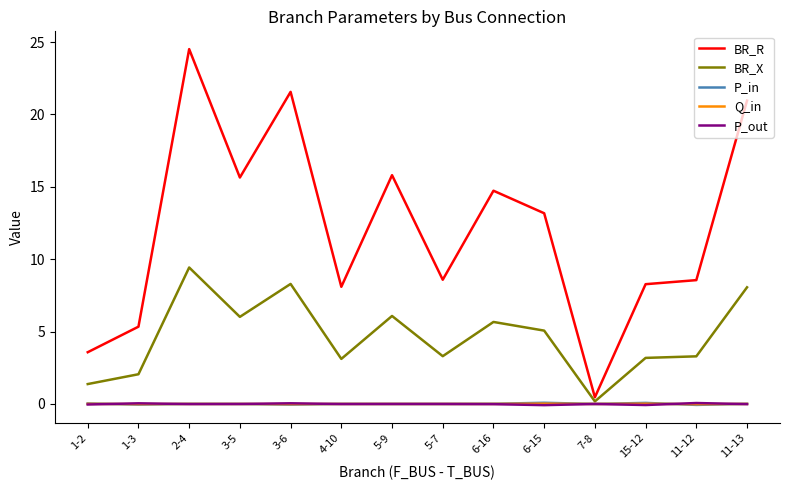

What is the total value across all series at 2-4?

33.9